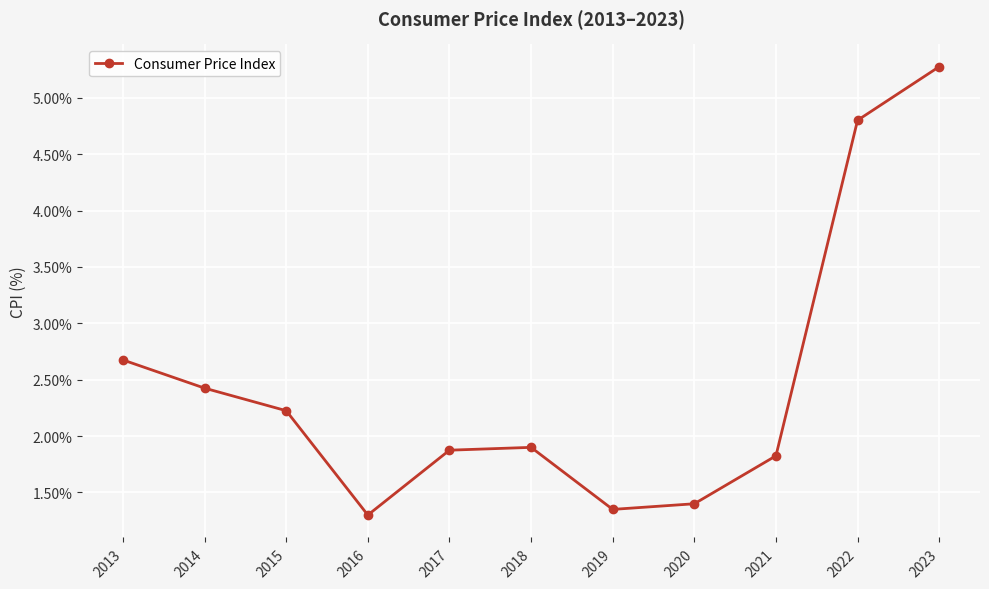

True or false: the data shows 1.9 at 2017.

True